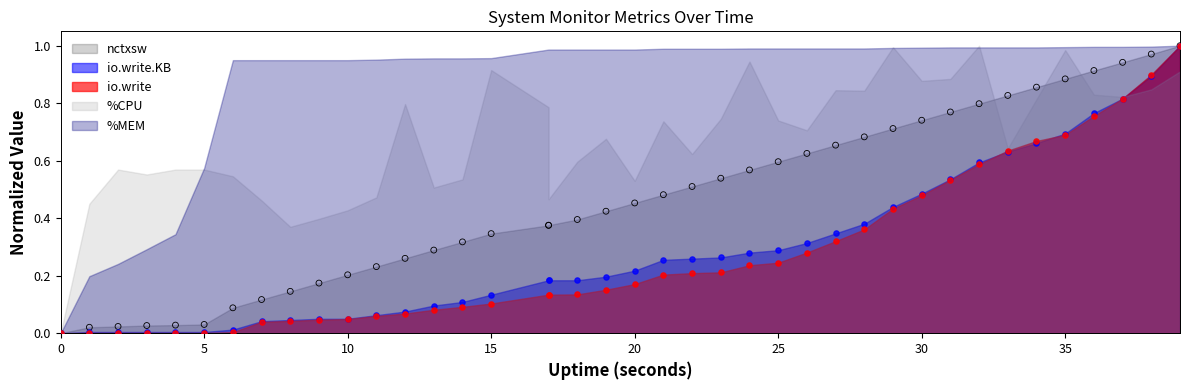

At how many categories does at least one series exceed 0?

39